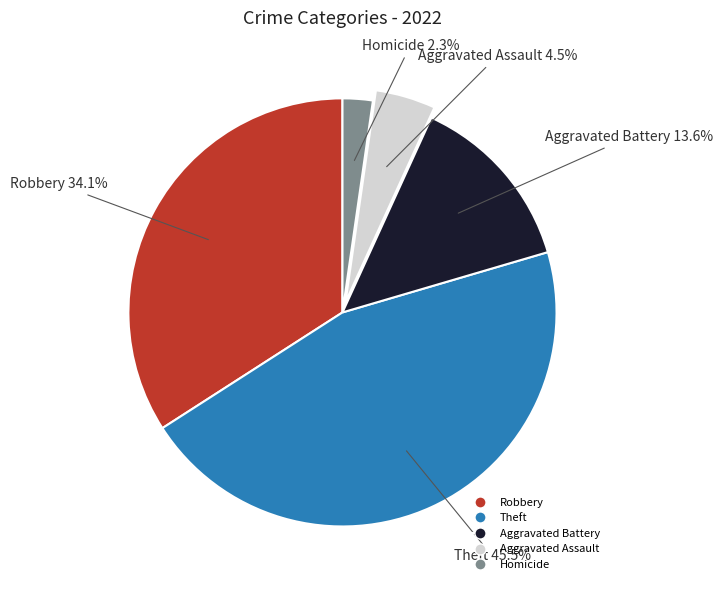

To the nearest percent, what portion does Robbery represent?

34%